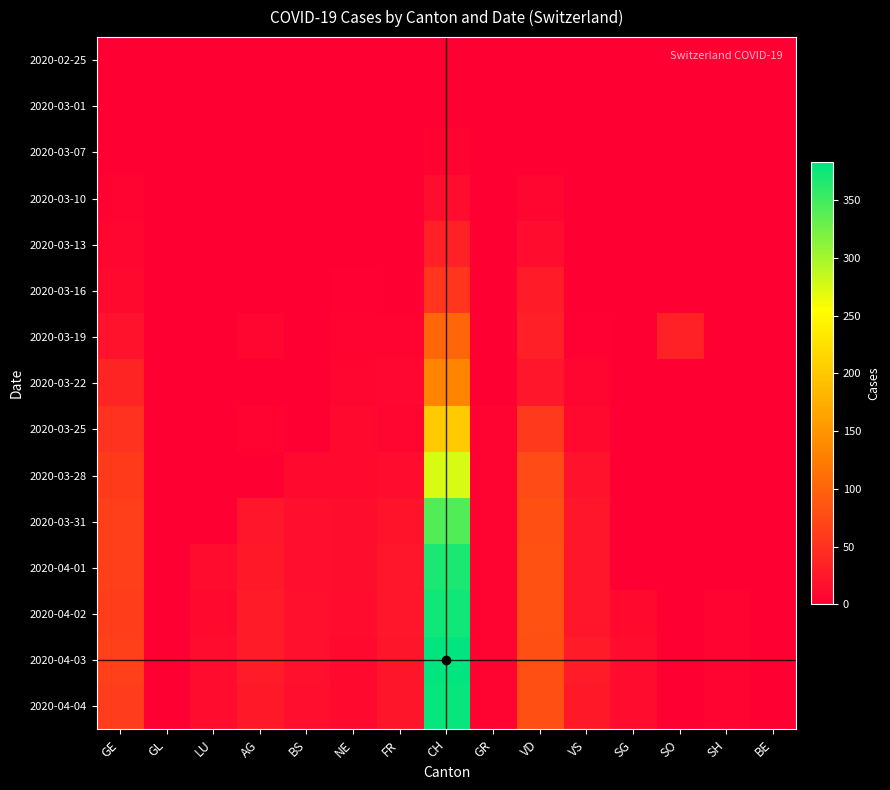

Rank the series at SH from highest to lowest value.

2020-04-02, 2020-04-03, 2020-04-04, 2020-02-25, 2020-03-01, 2020-03-07, 2020-03-10, 2020-03-13, 2020-03-16, 2020-03-19, 2020-03-22, 2020-03-25, 2020-03-28, 2020-03-31, 2020-04-01